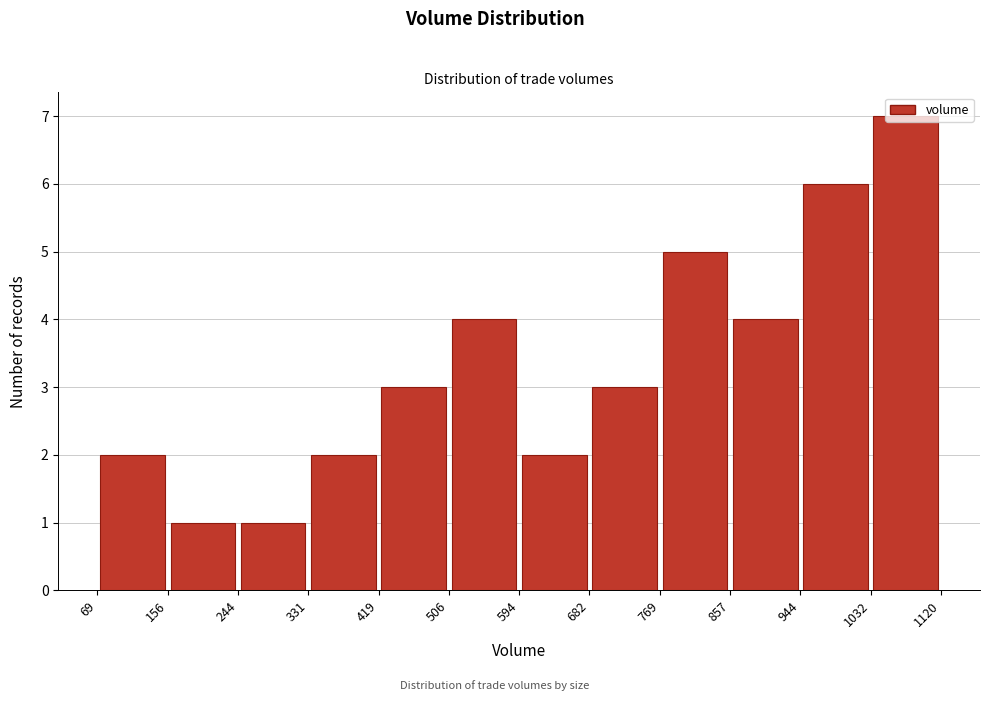

Reading left to right, transcribe this chart: for each bar, give the range it covers on the x-axis and its height. The values are not printed on the chart, so give them approximately, as read against the axis.

69 to 156: 2
156 to 244: 1
244 to 331: 1
331 to 419: 2
419 to 506: 3
506 to 594: 4
594 to 682: 2
682 to 769: 3
769 to 857: 5
857 to 944: 4
944 to 1032: 6
1032 to 1120: 7